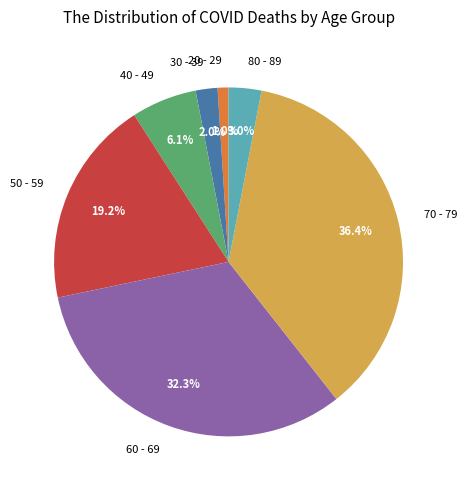

To the nearest percent, what percentage of the pie is 20 - 29?

1%